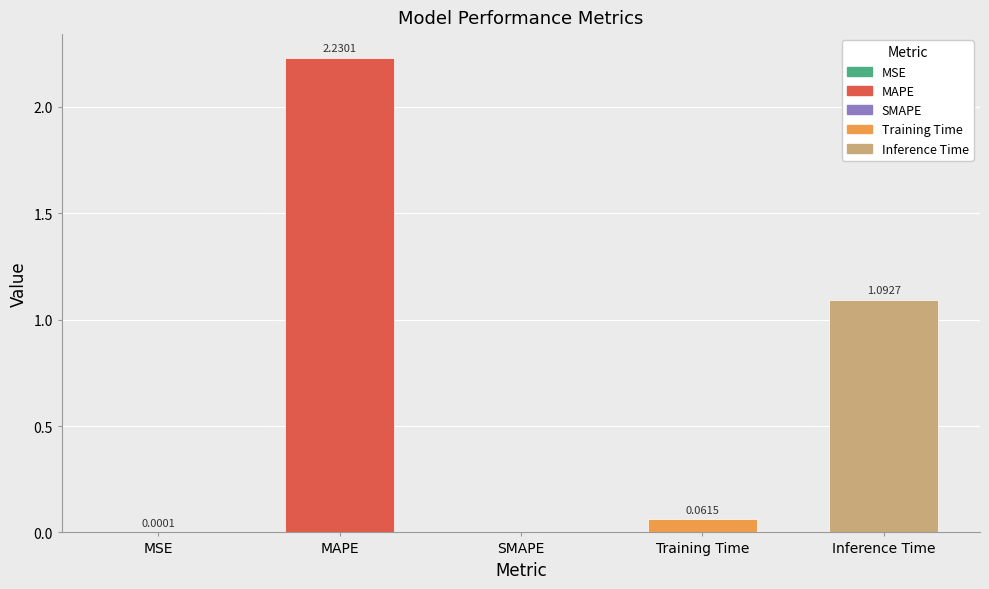

What is the value of the 5th bar from the left?

1.1